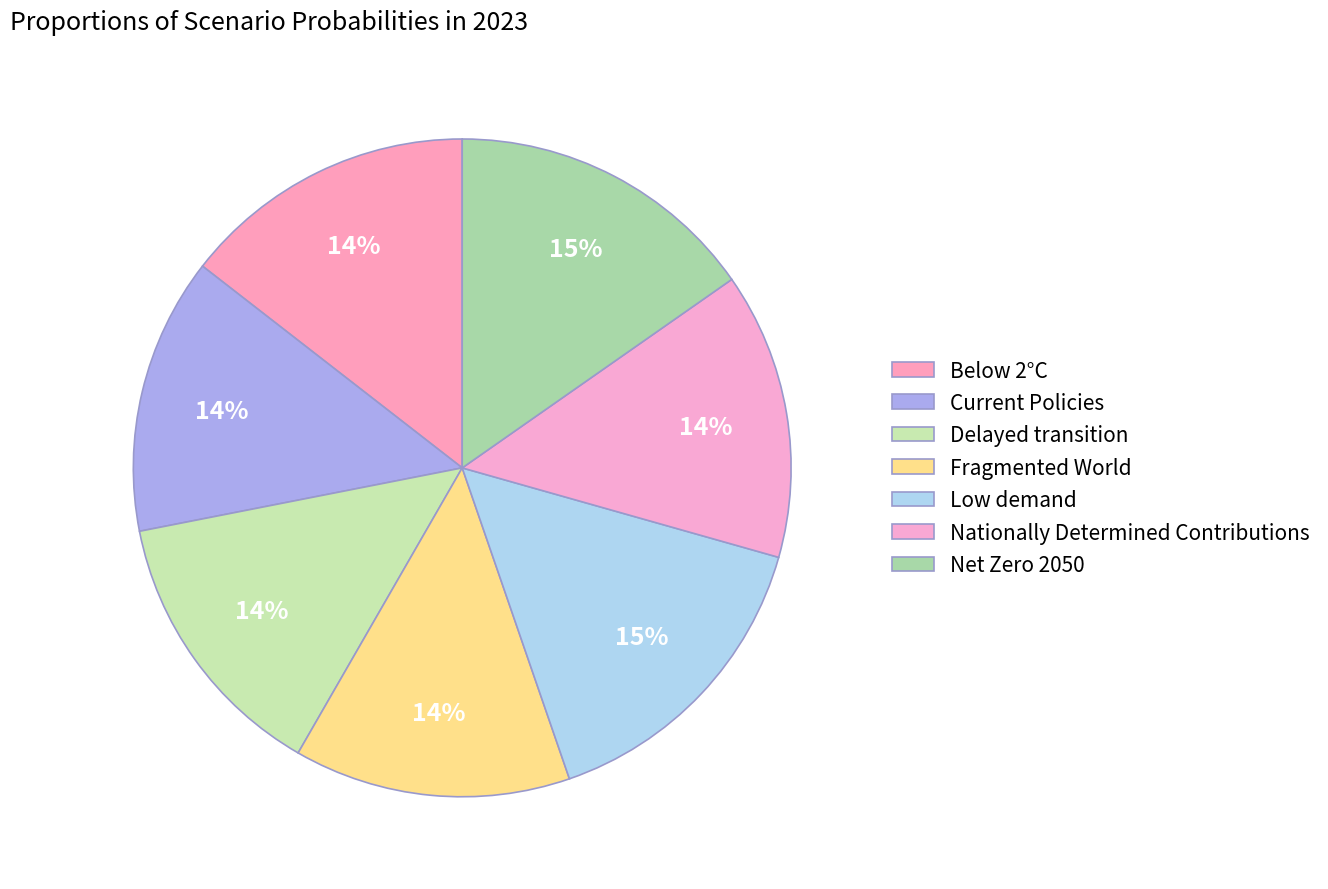

Is the sum of Fragmented World and Nationally Determined Contributions greater than half?

No